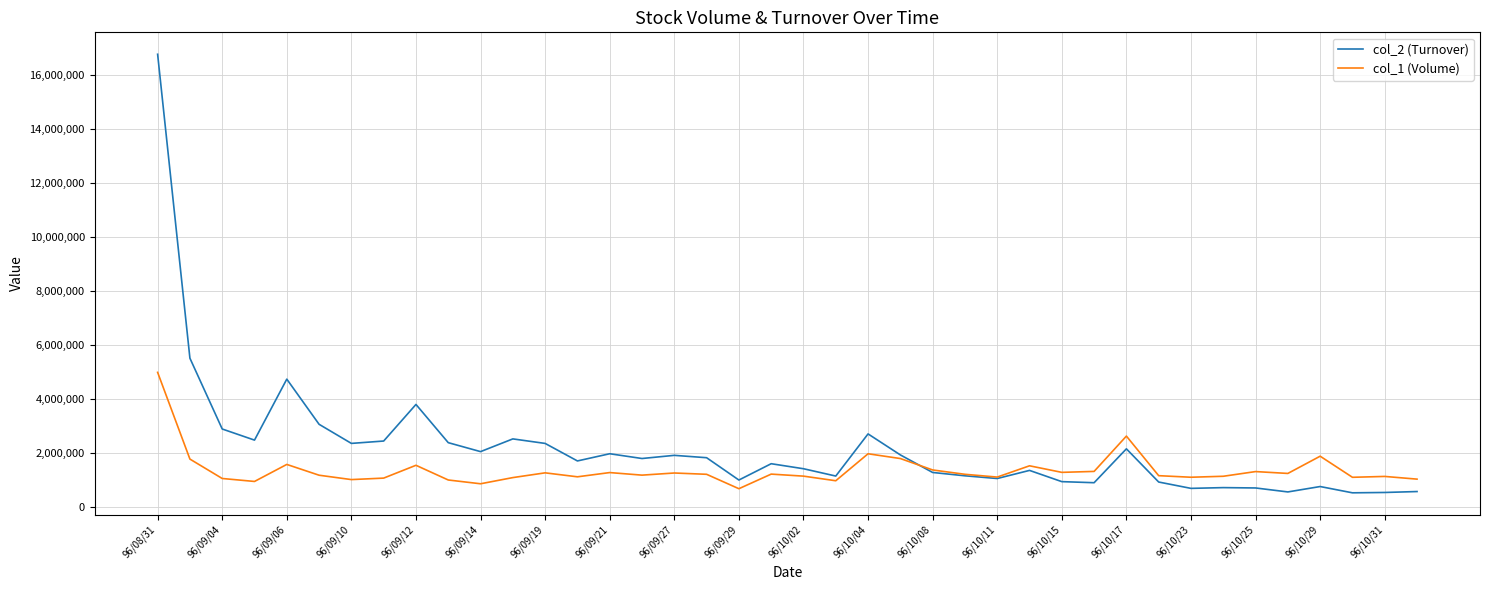

Which series has the largest total across all categories?

col_2 (Turnover)